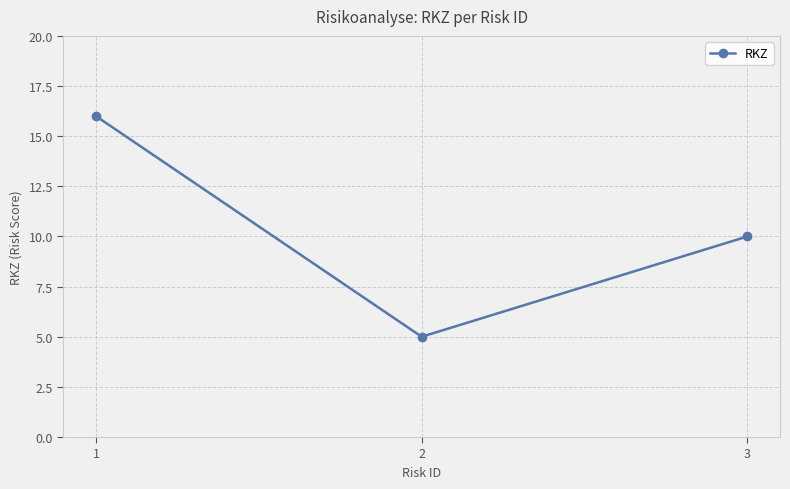

True or false: the data shows 8 at 2.

False